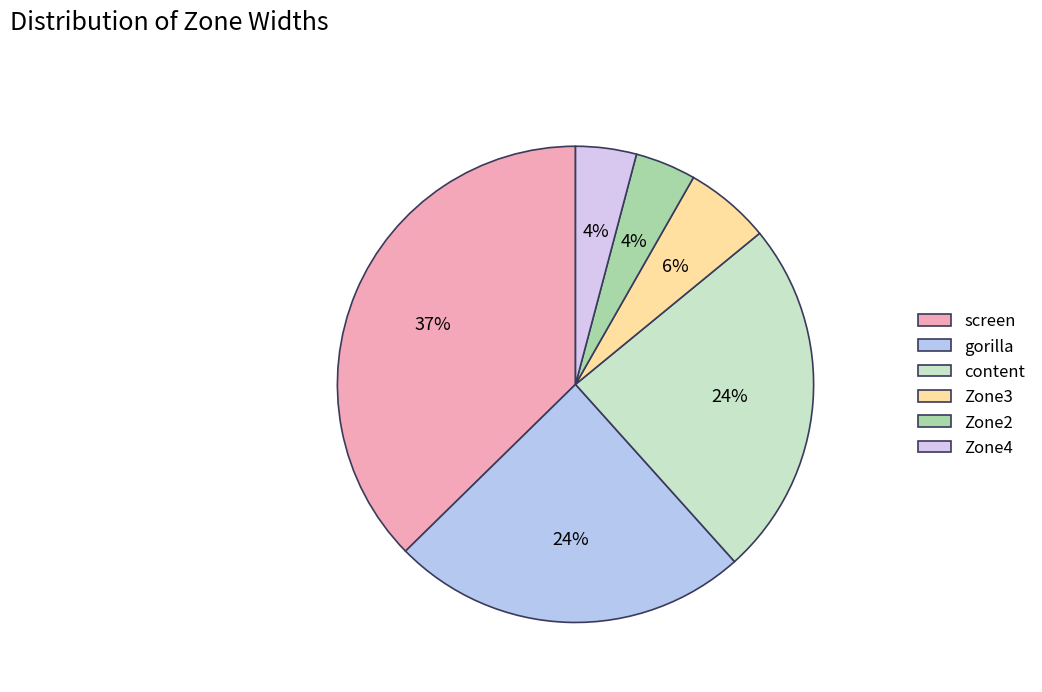

Count the number of slices in the pie.

6